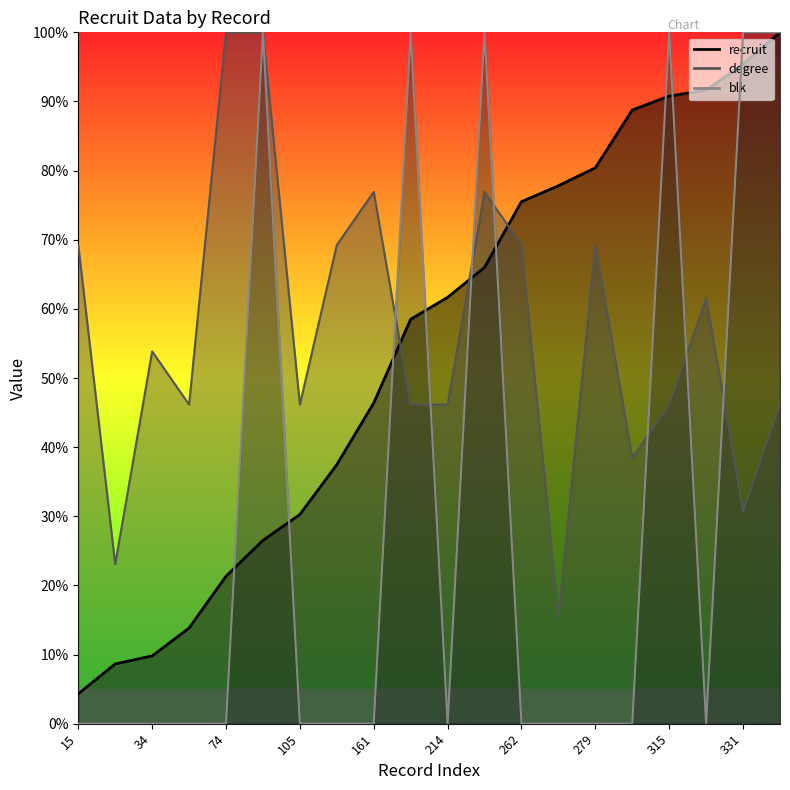

Where is the first local minimum for blk?

214